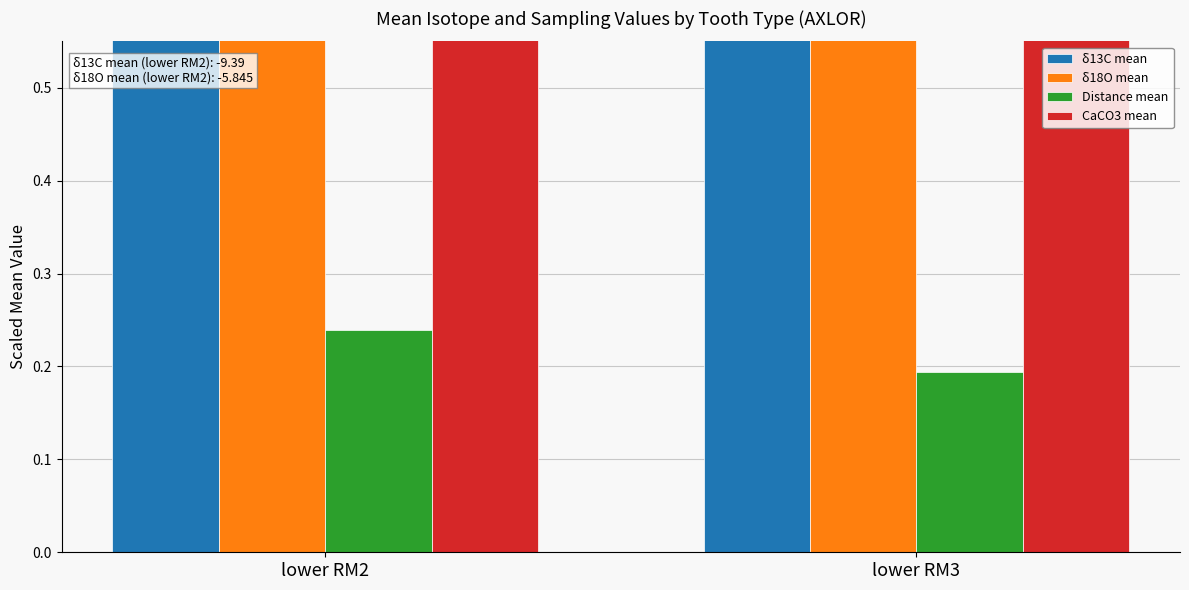

Rank the categories by Distance mean value from highest to lowest.

lower RM2, lower RM3